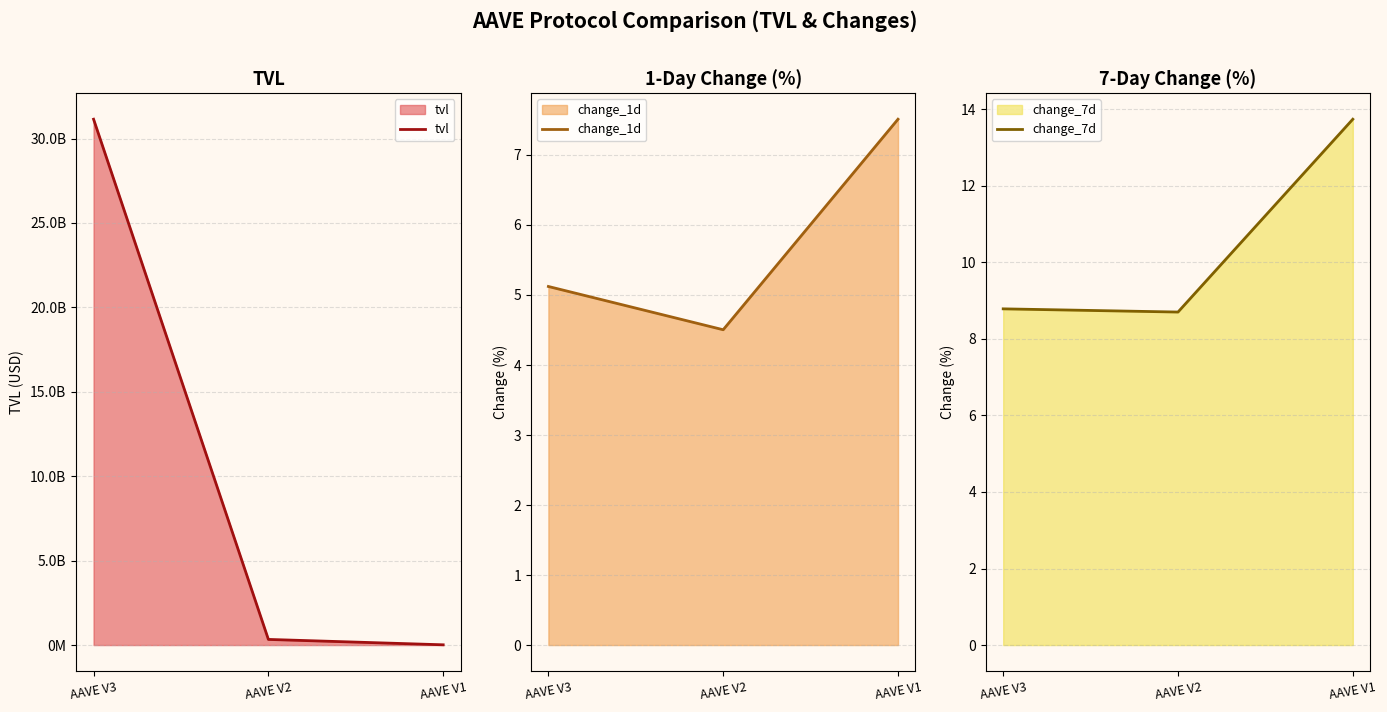

How many categories are shown in the chart?

3